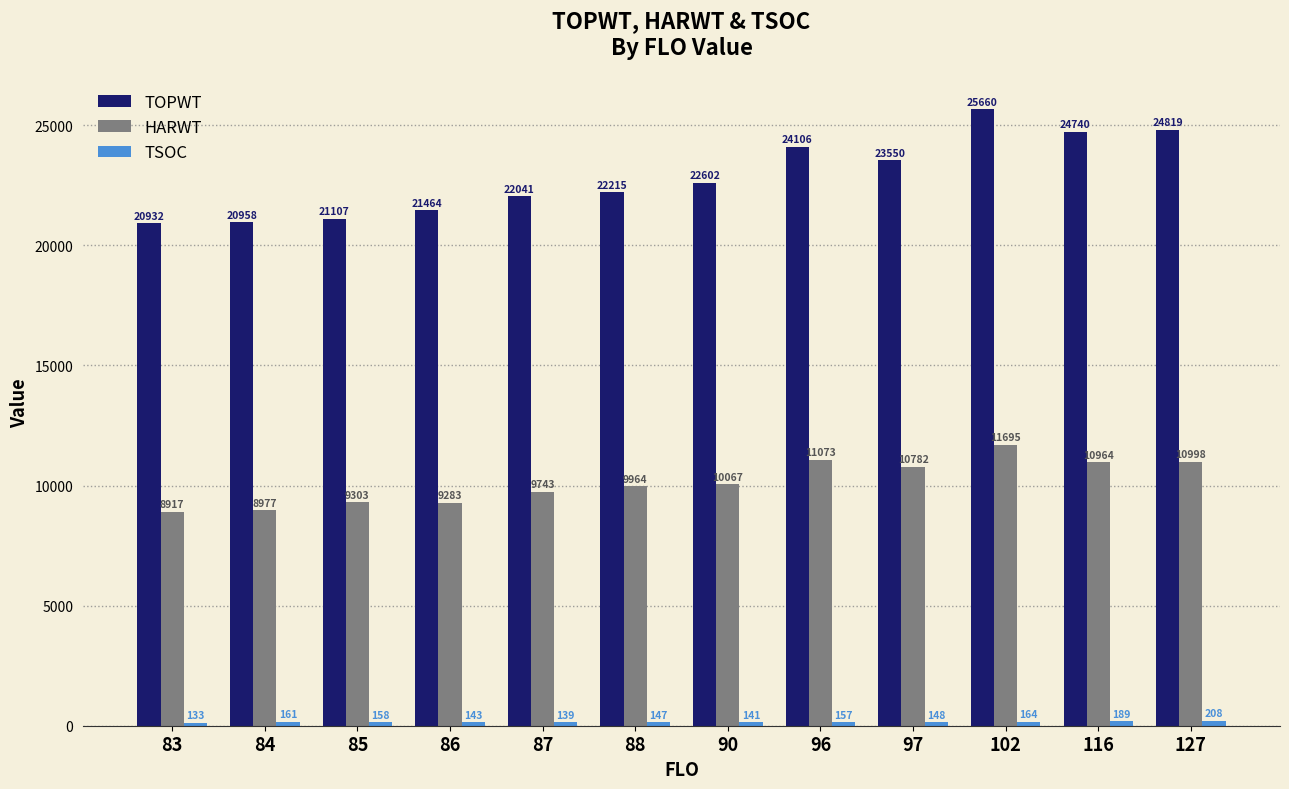

What is the smallest value displayed?

133